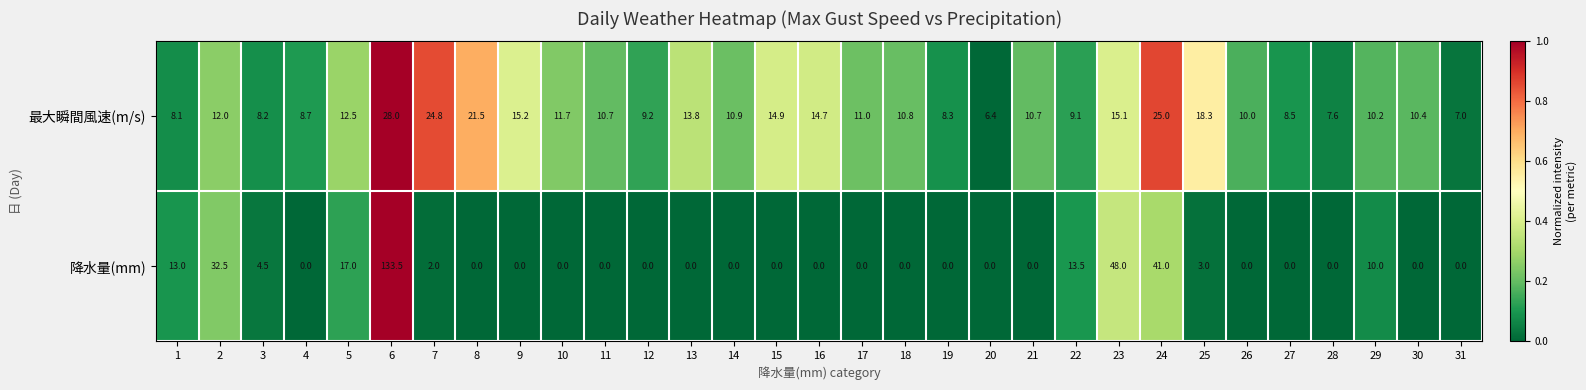

Is it true that 降水量(mm) equals 0.0 at 13?

True